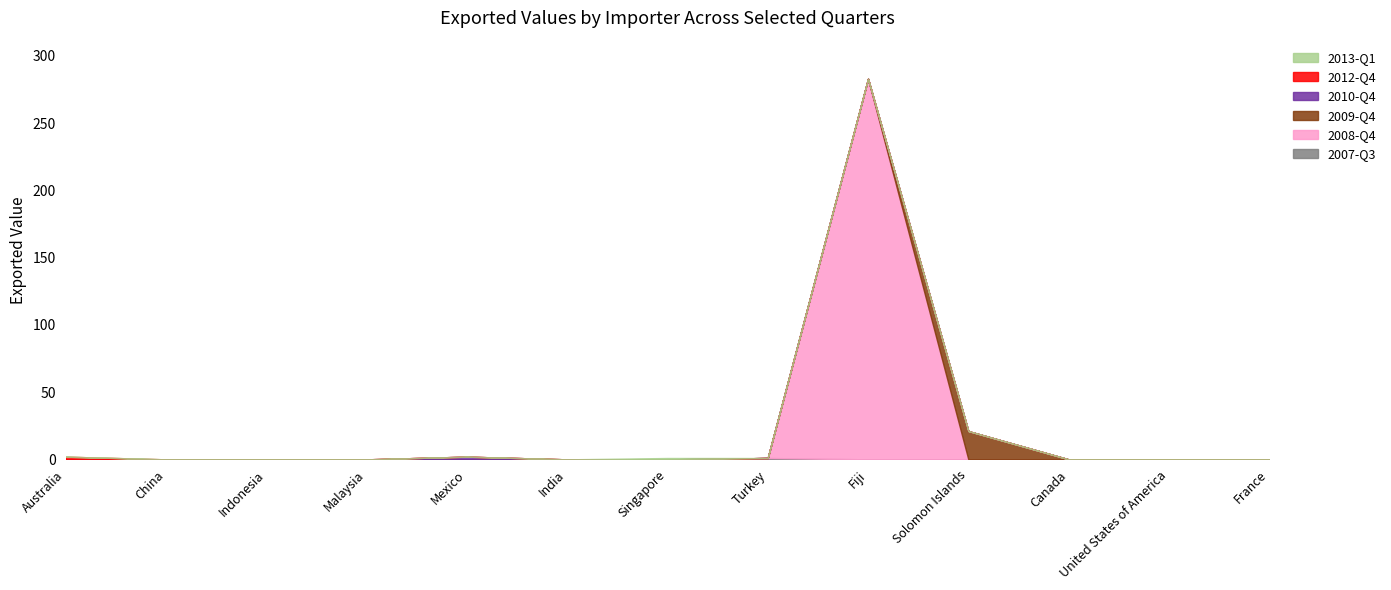

The 2009-Q4 series shows -8 at Indonesia. True or false?

False